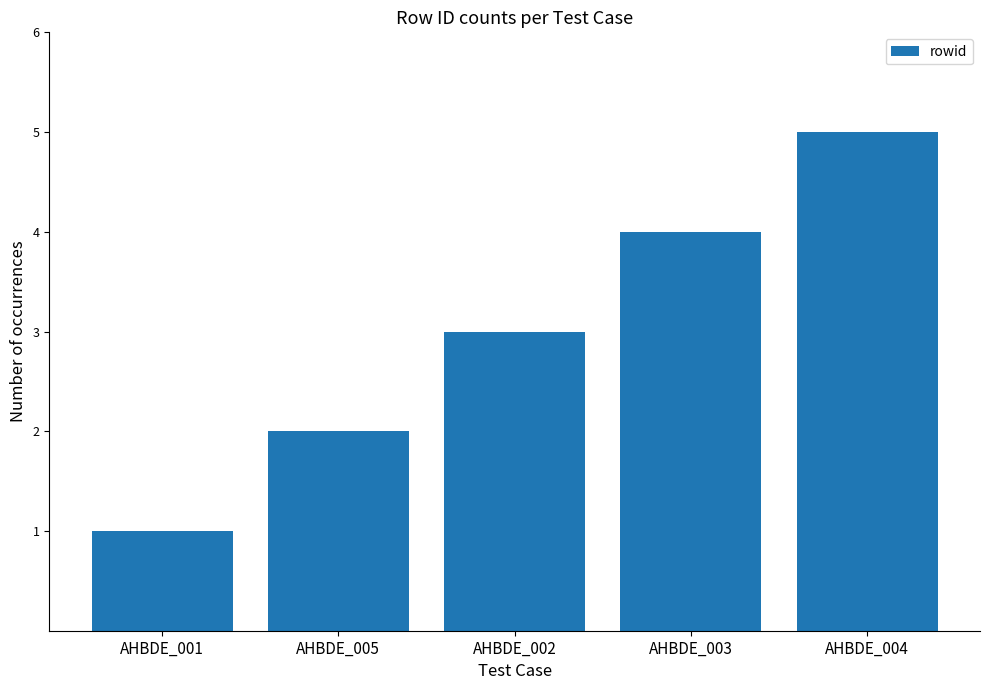

What is the ratio of the value at AHBDE_003 to the value at AHBDE_002?

1.3